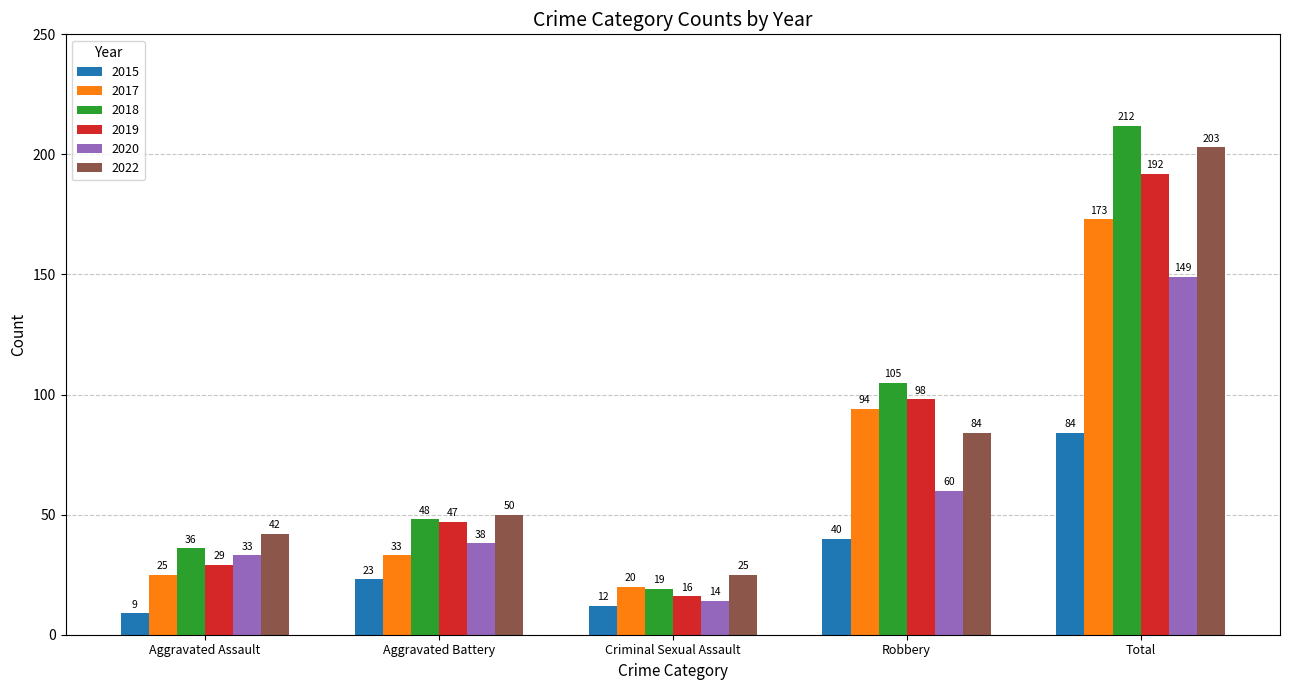

Where is 2017 nearest to the value 96?

Robbery